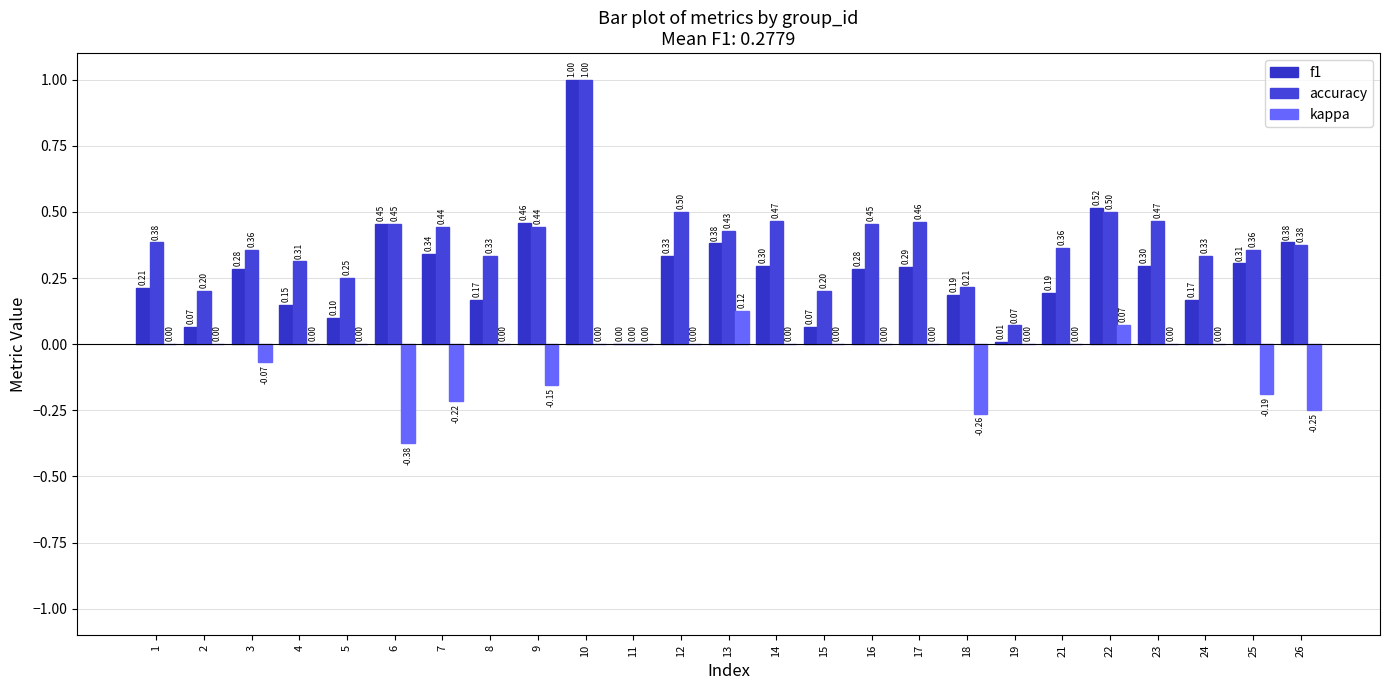

What is the value of the f1 bar at the 23rd from the left?

0.2